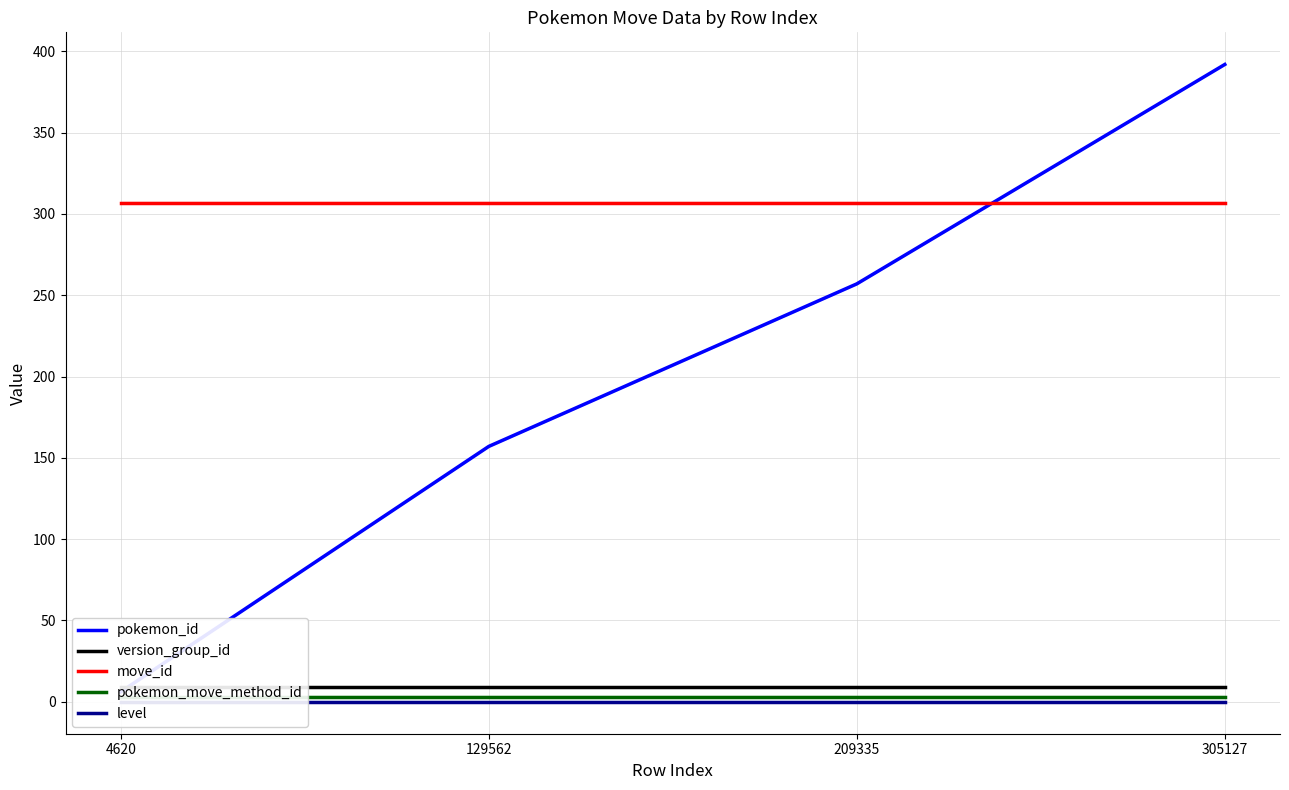

True or false: move_id has more than 2 points higher than both neighbors.

False